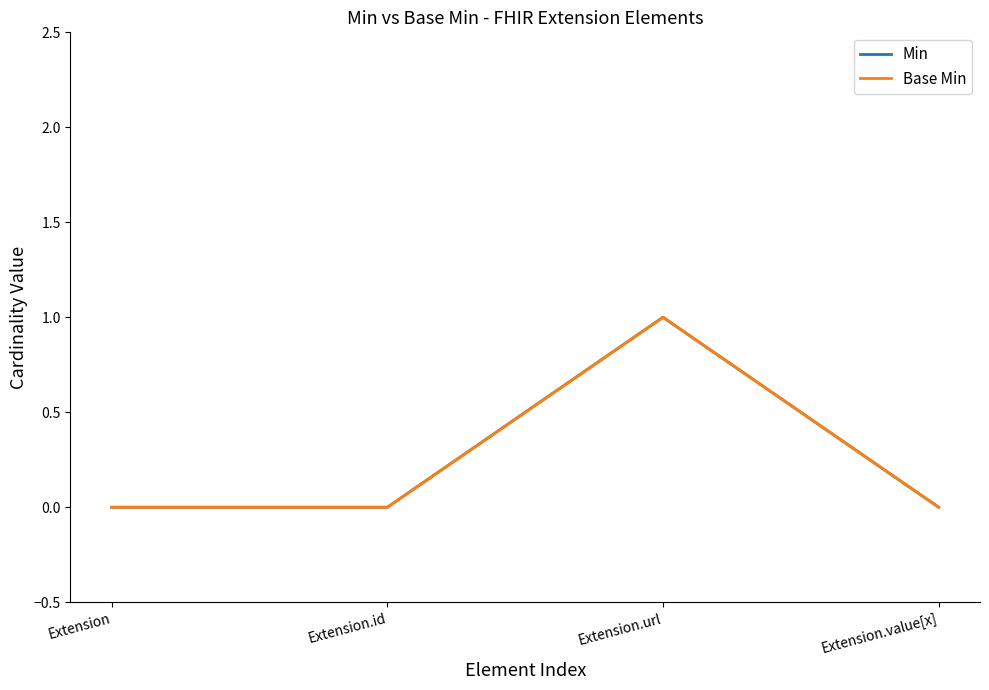

Reading left to right, list all the values displayed in this chart.

Min: 0	0	1	0
Base Min: 0	0	1	0